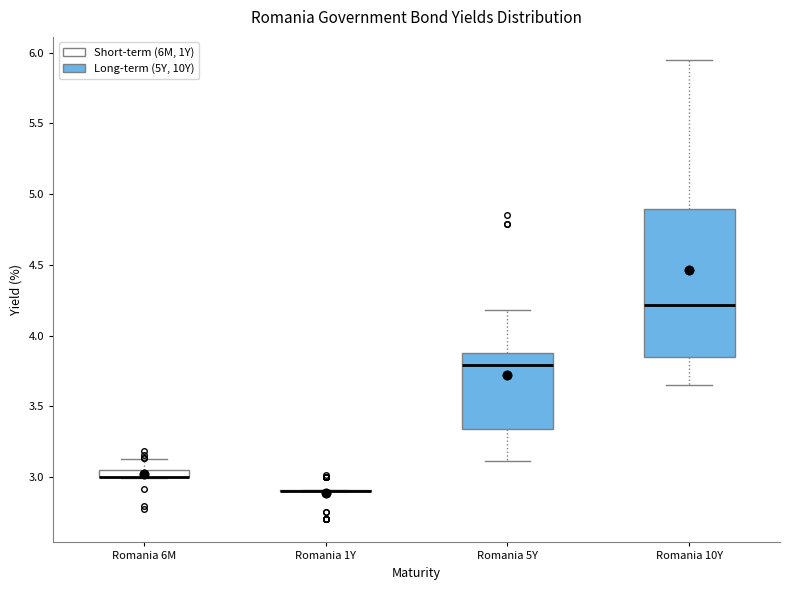

Where is the lower edge of the box for Romania 5Y on the y-axis? The values are not printed on the chart, so give them approximately, as read against the axis.

3.35